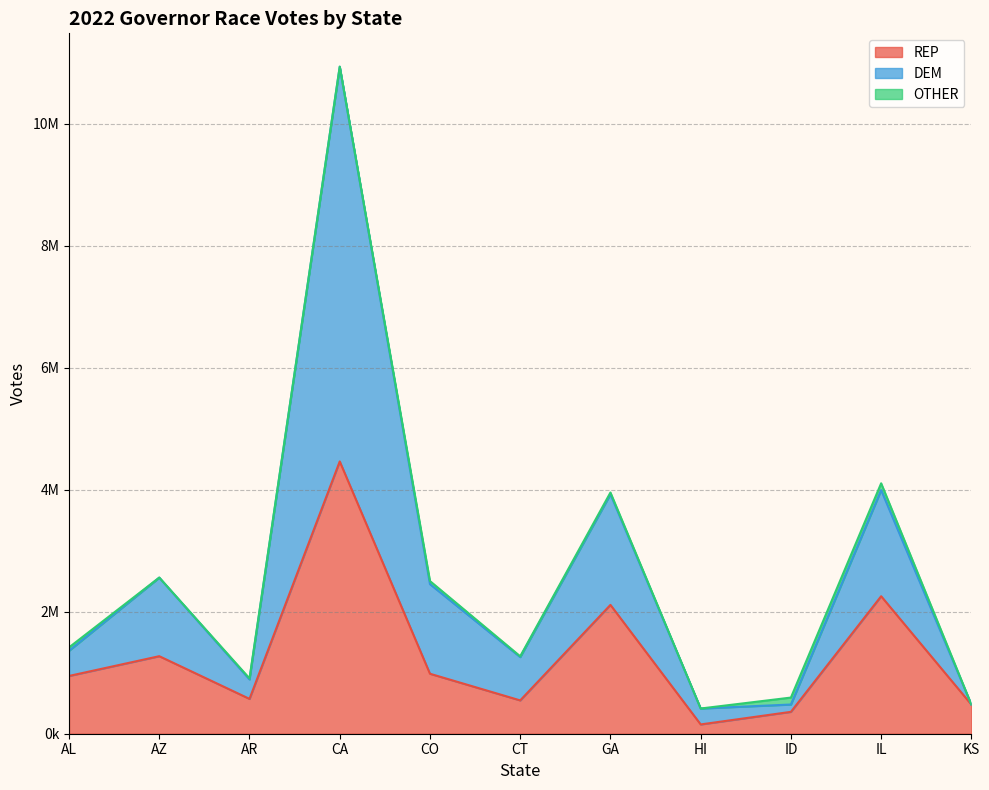

At which label is REP closest to 2307575?

IL